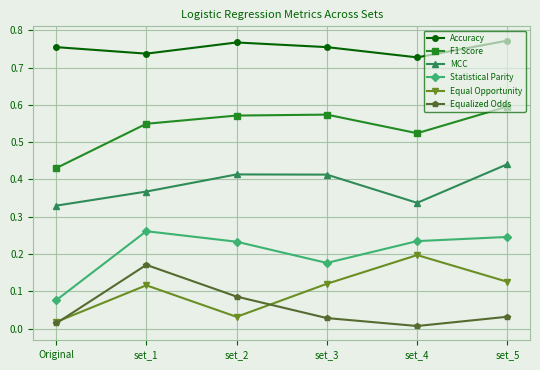

How many F1 Score values are between 0 and 1?

6